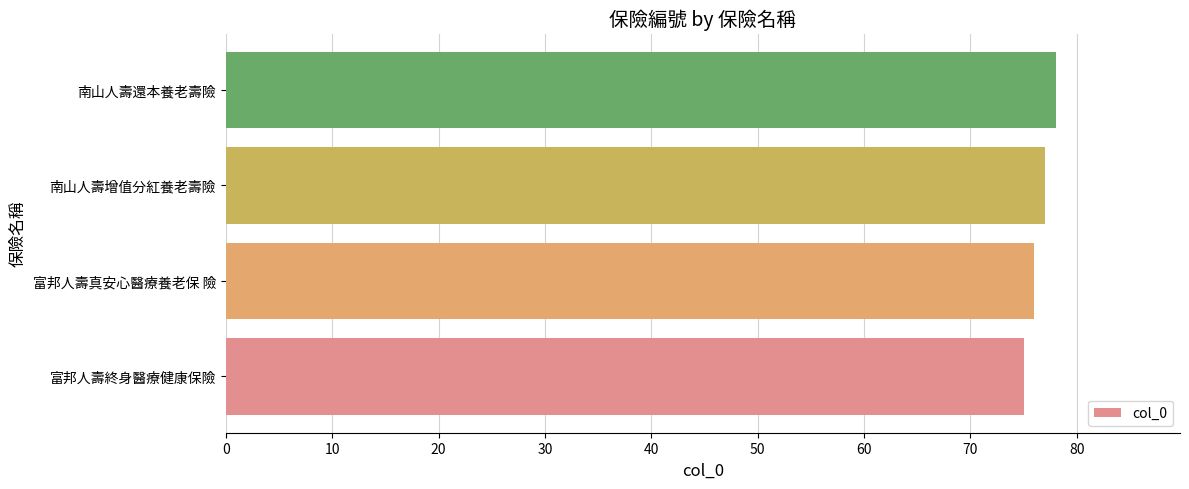

Which label corresponds to the largest value in the chart?

南山人壽還本養老壽險